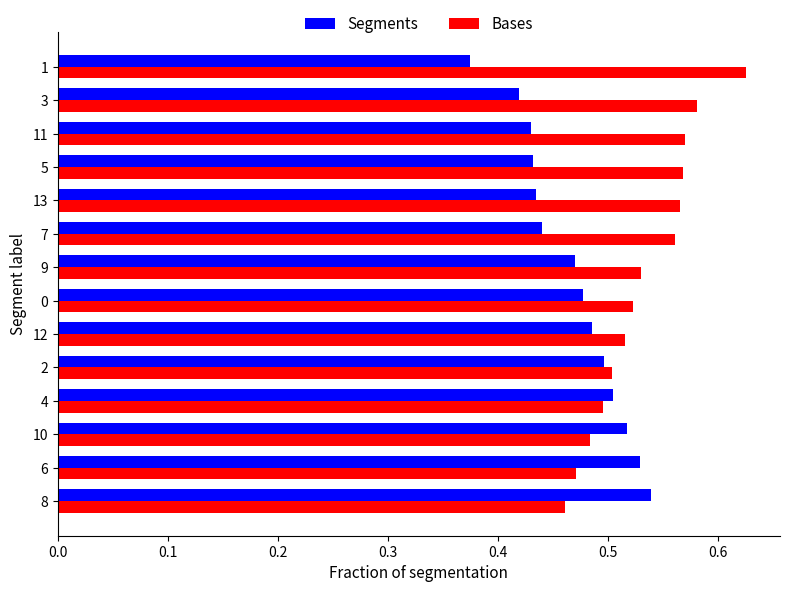

The Segments series shows 0.8 at 11. True or false?

False